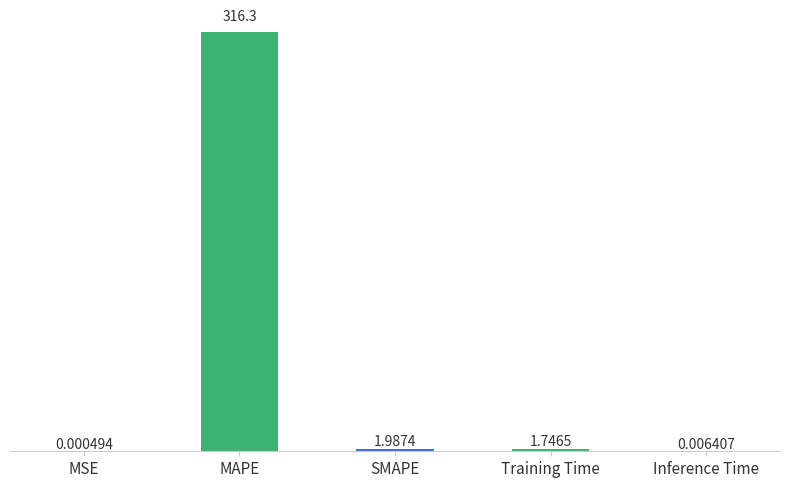

What is the change in value from MAPE to Inference Time?

-316.3